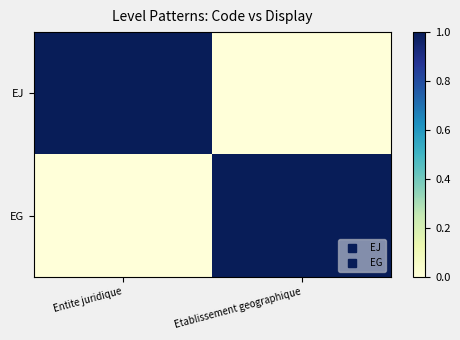

What is the greatest value displayed?

1